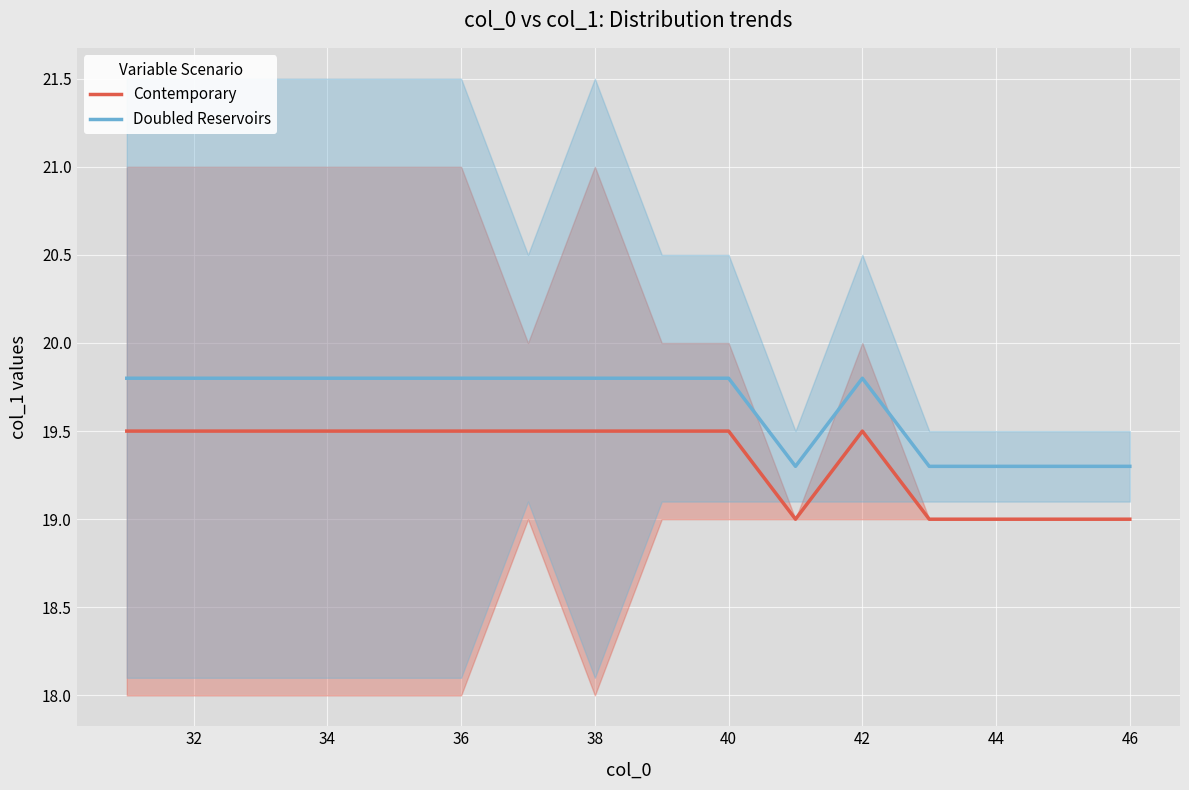

What are all the series names shown in the legend?

Contemporary, Doubled Reservoirs